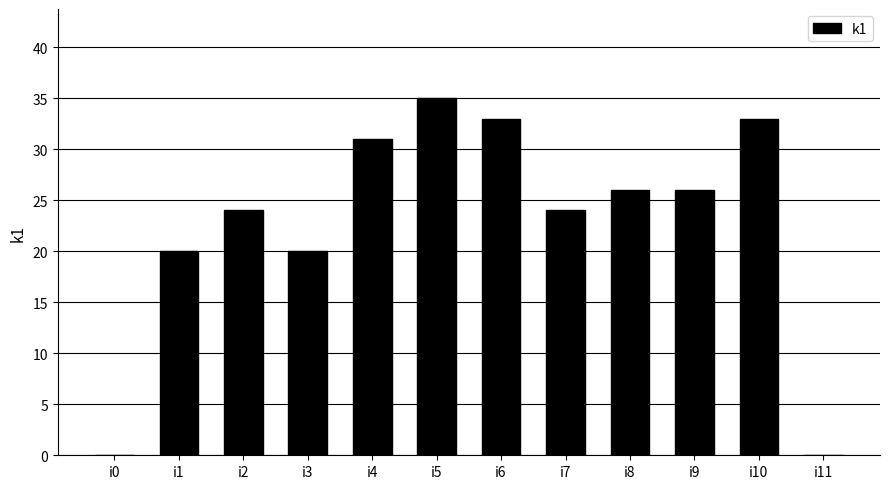

What is the change in value from i2 to i5?

+11